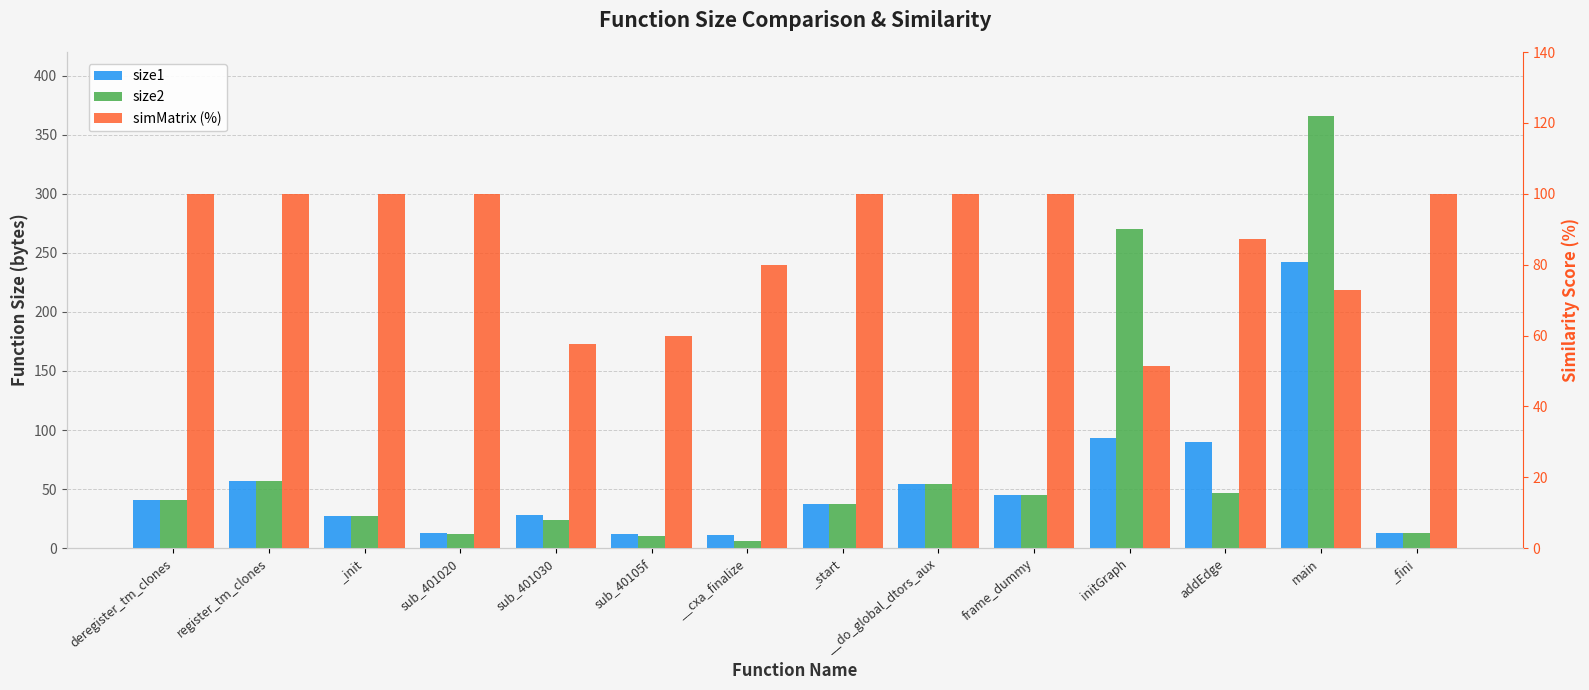

List the labels in order of size1 value, largest first.

main, initGraph, addEdge, register_tm_clones, __do_global_dtors_aux, frame_dummy, deregister_tm_clones, _start, sub_401030, _init, sub_401020, _fini, sub_40105f, __cxa_finalize